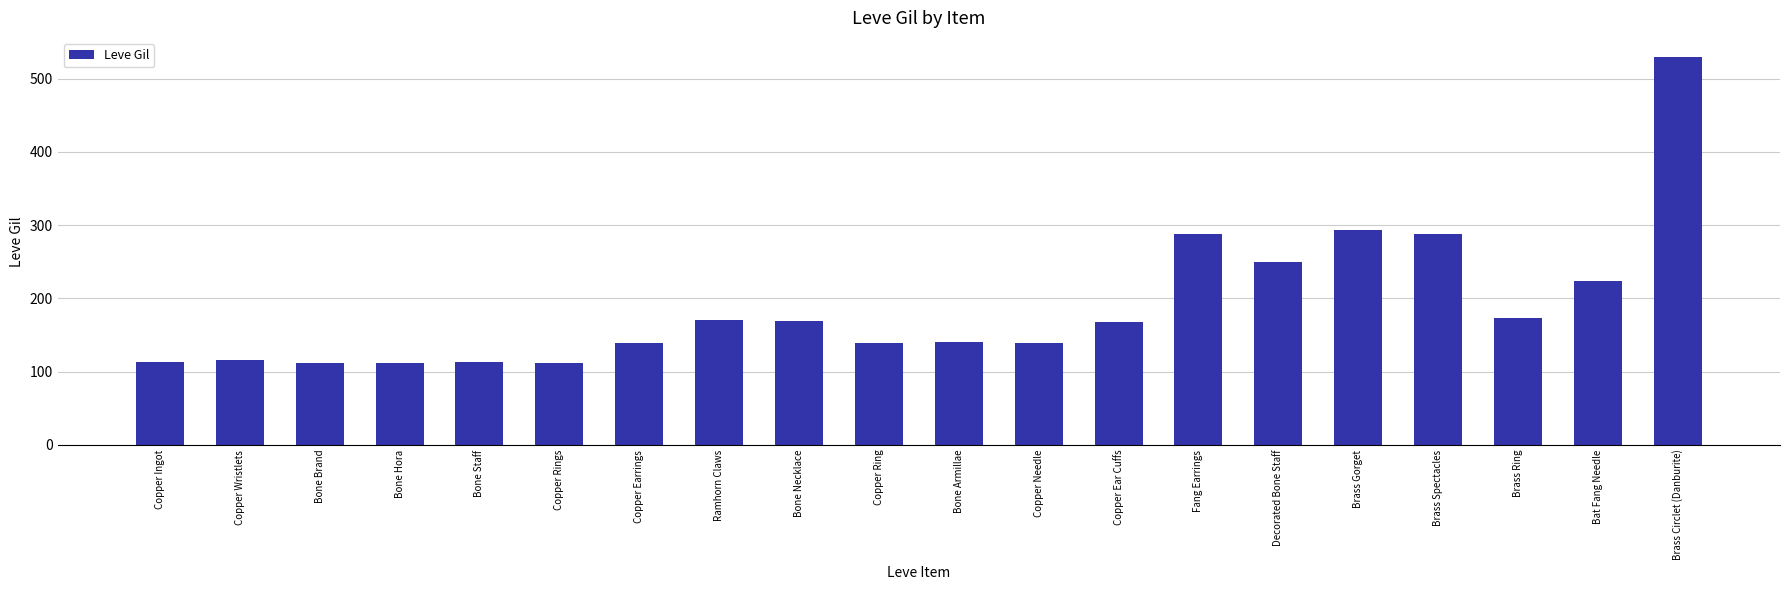

Approximately how many times larger is the value at Decorated Bone Staff compared to Fang Earrings?

0.9